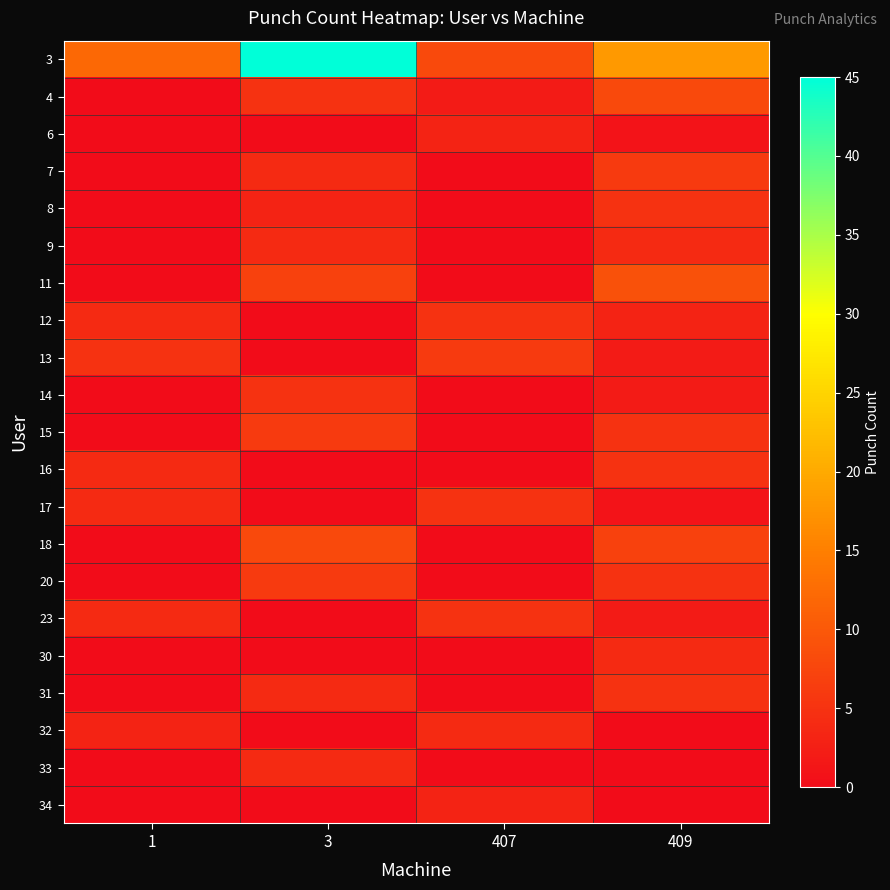

Reading left to right, extract all data points from this chart.

3: 1=12	3=45	407=8	409=18
4: 1=0	3=5	407=2	409=8
6: 1=0	3=0	407=3	409=1
7: 1=0	3=4	407=0	409=6
8: 1=0	3=3	407=0	409=5
9: 1=0	3=4	407=0	409=4
11: 1=0	3=7	407=0	409=9
12: 1=4	3=0	407=5	409=3
13: 1=5	3=0	407=6	409=2
14: 1=0	3=5	407=0	409=2
15: 1=0	3=6	407=0	409=5
16: 1=4	3=0	407=0	409=5
17: 1=4	3=0	407=5	409=1
18: 1=0	3=8	407=0	409=7
20: 1=0	3=6	407=0	409=5
23: 1=4	3=0	407=5	409=2
30: 1=0	3=0	407=0	409=4
31: 1=0	3=4	407=0	409=5
32: 1=3	3=0	407=4	409=0
33: 1=0	3=4	407=0	409=0
34: 1=0	3=0	407=3	409=0